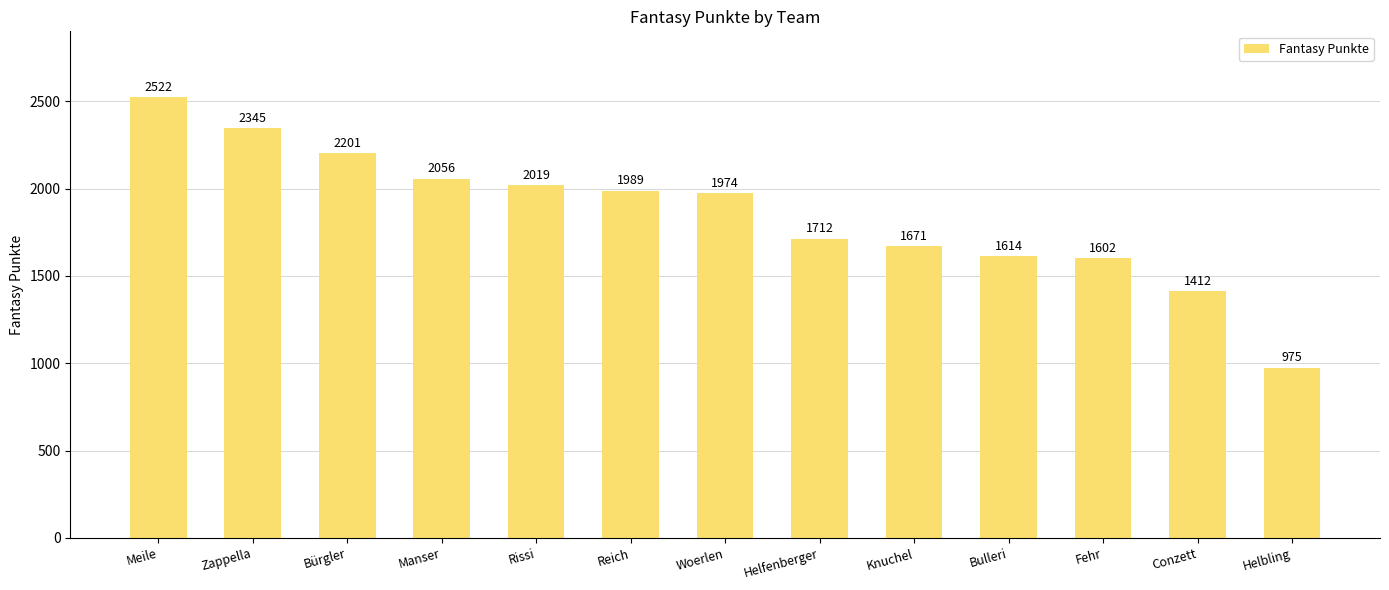

At which label does the data first exceed 1974?

Meile